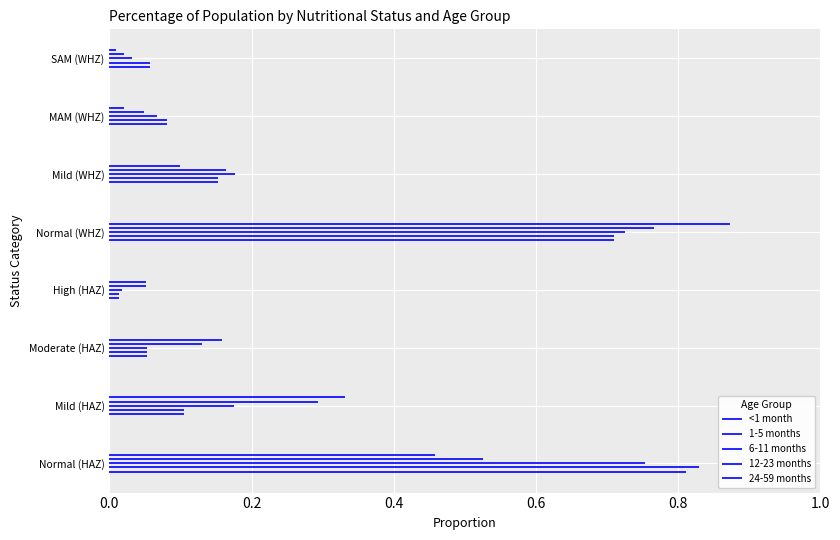

Rank the categories by 24-59 months value from highest to lowest.

Normal (WHZ), Normal (HAZ), Mild (HAZ), Moderate (HAZ), Mild (WHZ), High (HAZ), MAM (WHZ), SAM (WHZ)